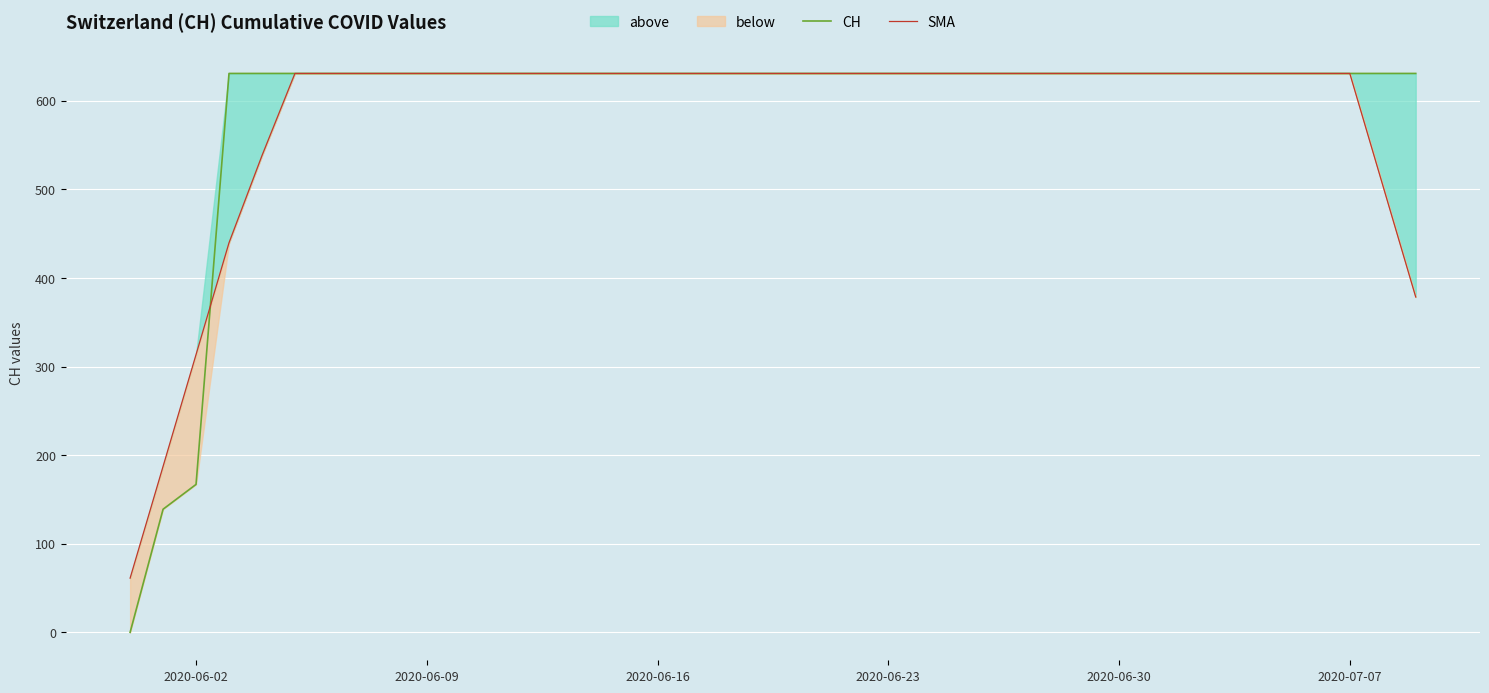

How many categories are shown in the chart?

40